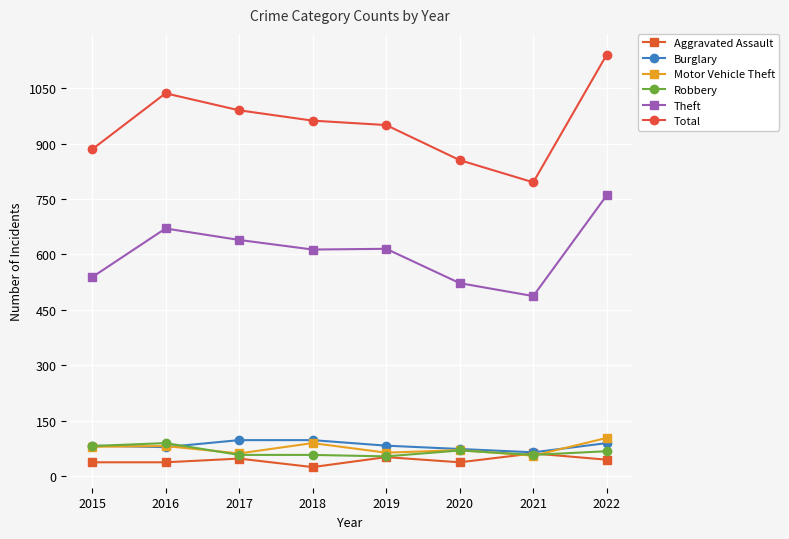

What is the value of the Robbery point at the 6th from the left?

69